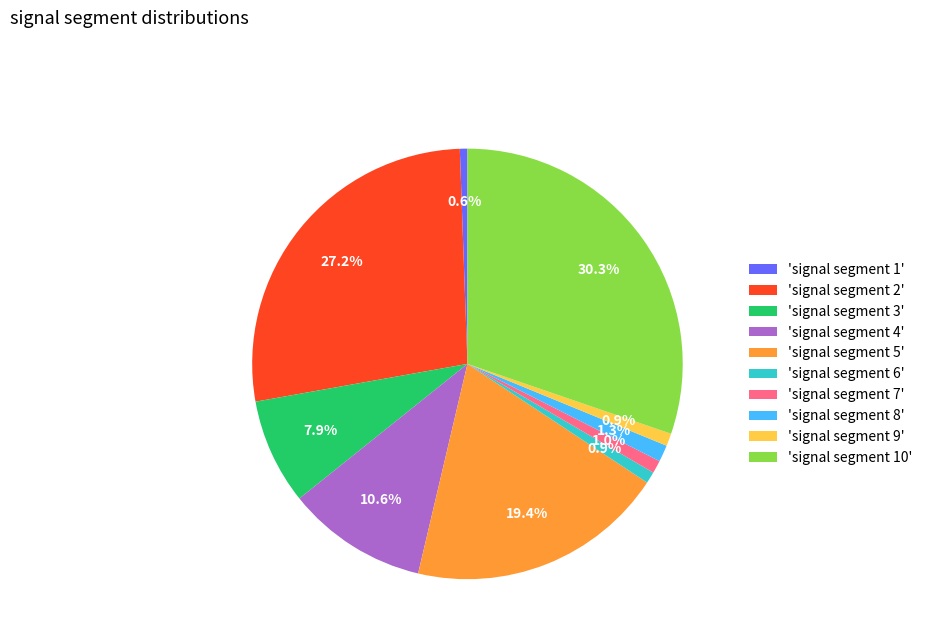

Does any single category account for the majority?

No